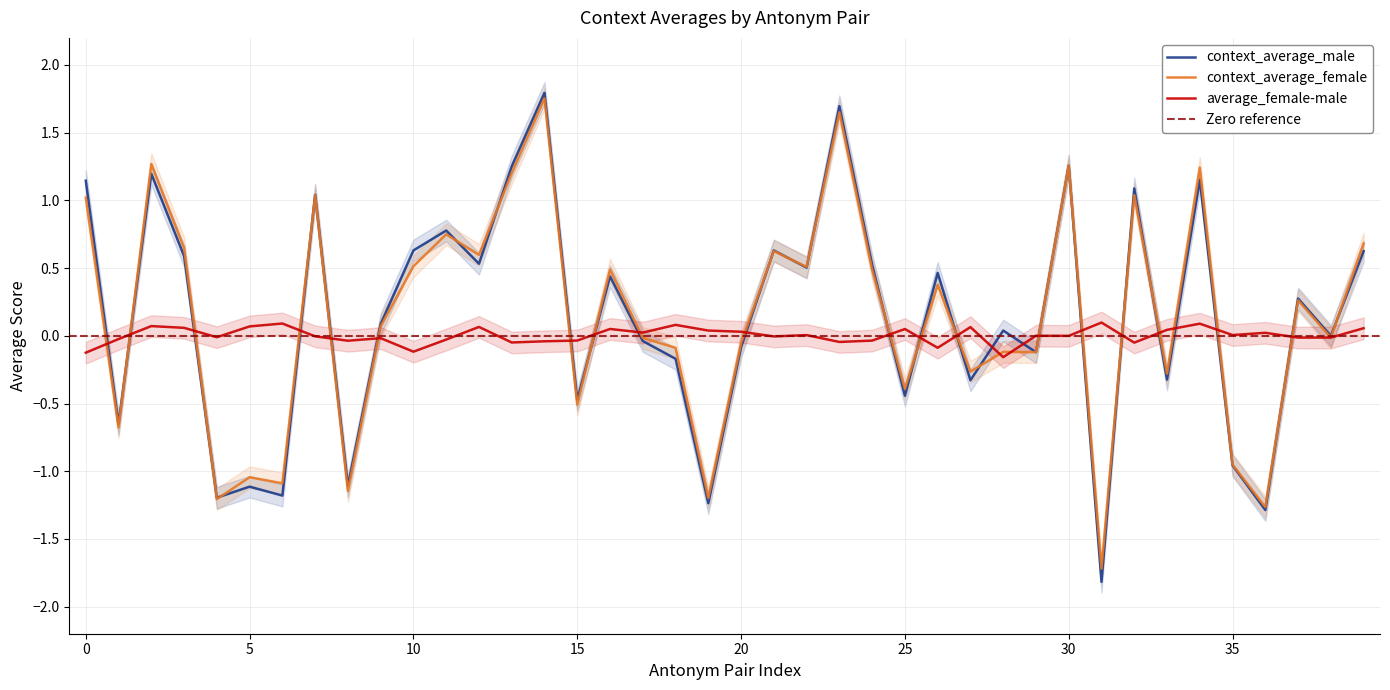

What is the difference between the second highest and second lowest values in the context_average_female series?

2.9